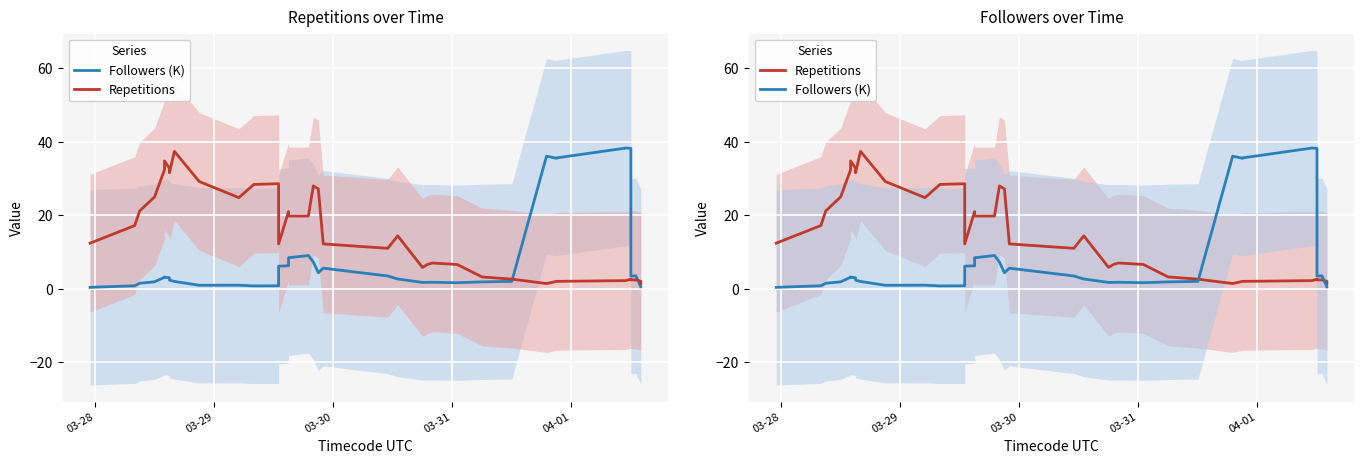

How many lines are shown in the chart?

2